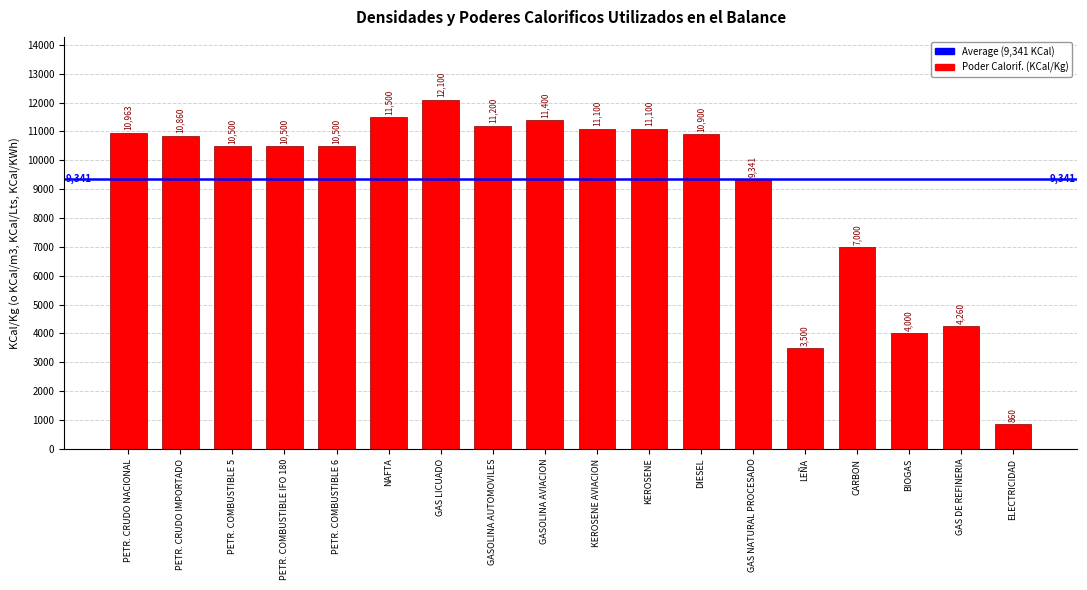

Does the chart contain stacked bars?

No